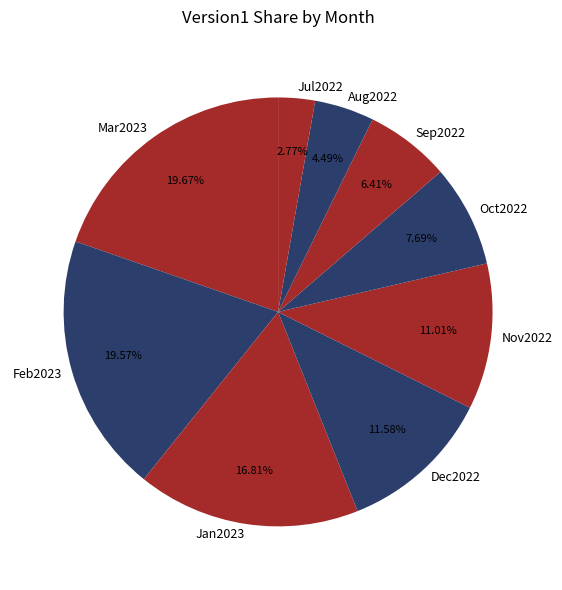

What percentage is the Sep2022 slice, to the nearest percent?

6%